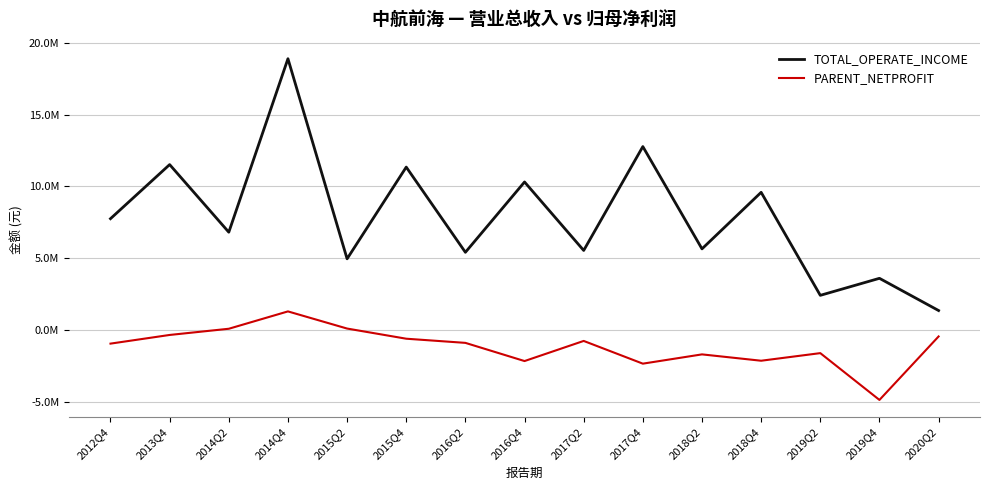

List the series in order of their peak value, lowest first.

PARENT_NETPROFIT, TOTAL_OPERATE_INCOME